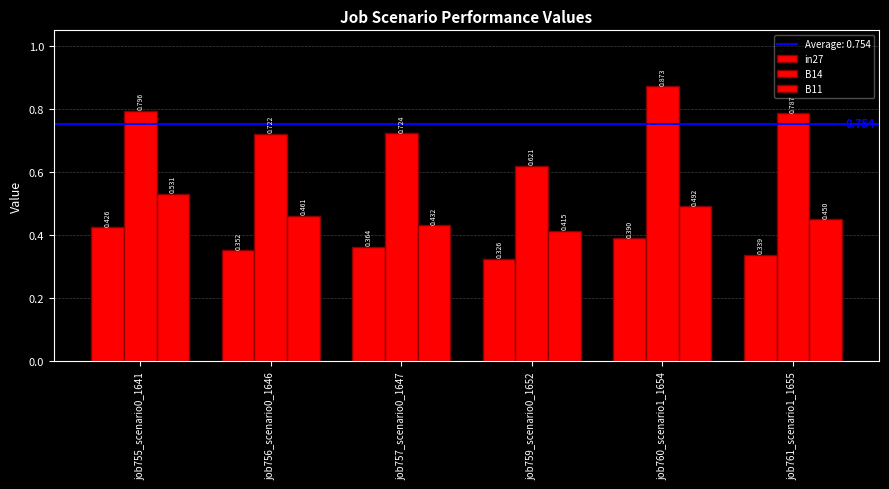

How many distinct data groups are displayed?

3